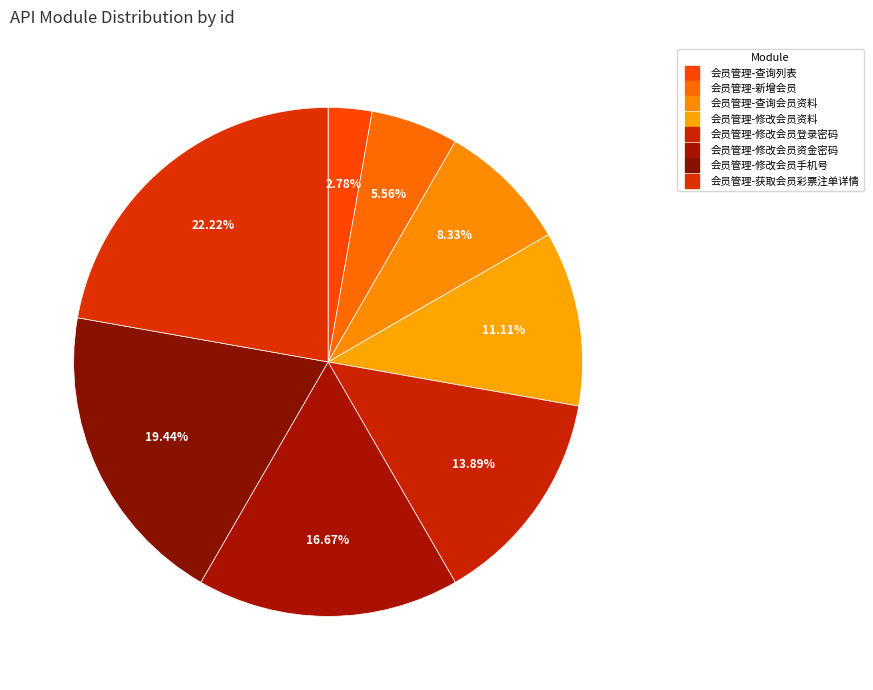

What percentage is NOT represented by 会员管理-查询列表?

97.2%